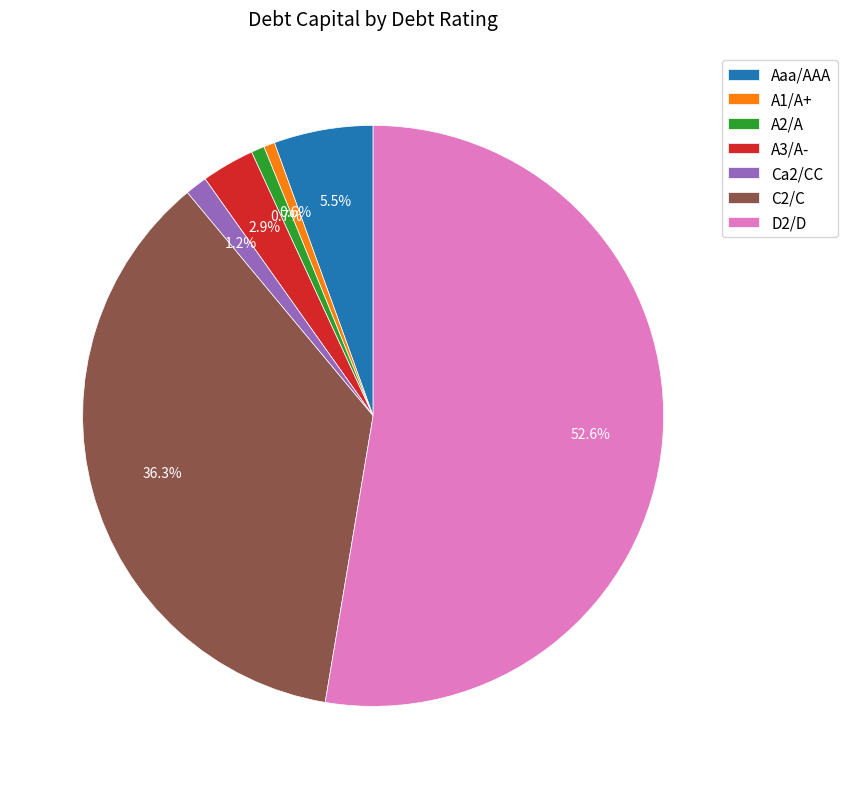

True or false: Ca2/CC accounts for 26% of the total.

False